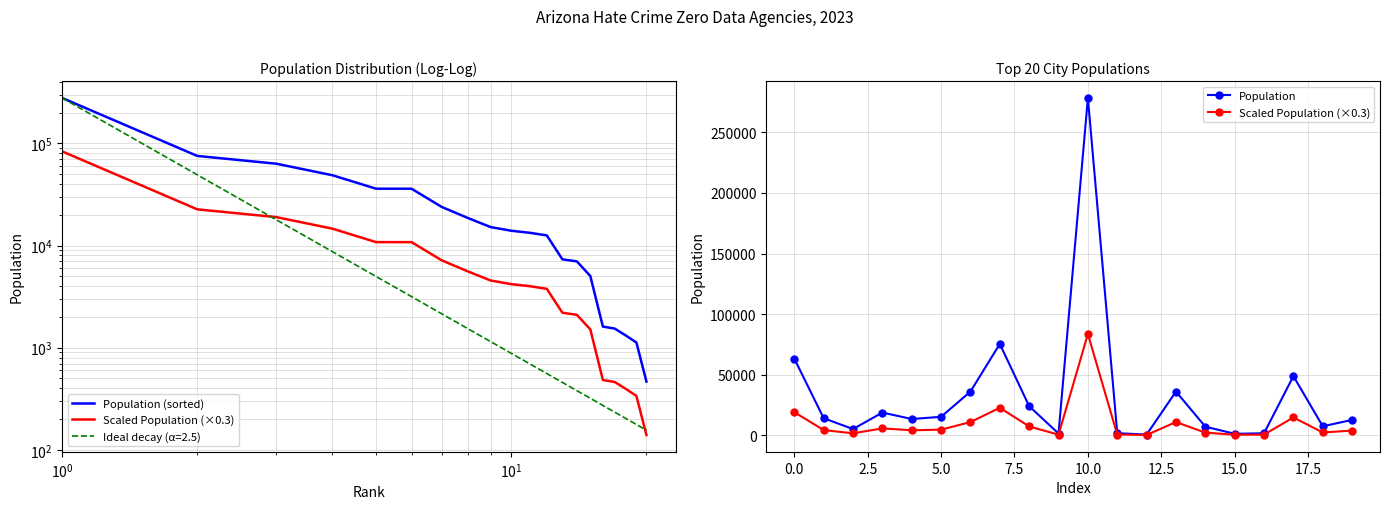

What is the value of the Scaled Population (×0.3) point at the 3rd from the left?

1510.5